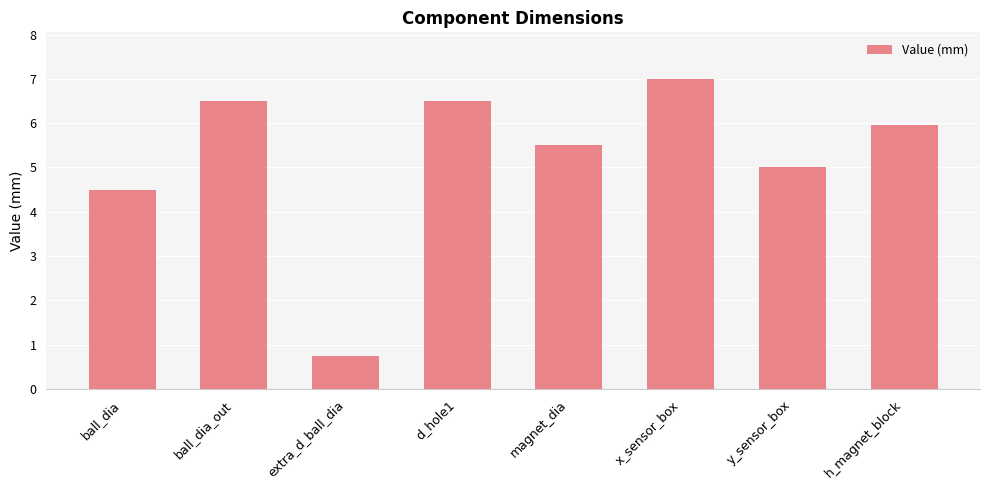

What is the smallest value displayed?

0.8